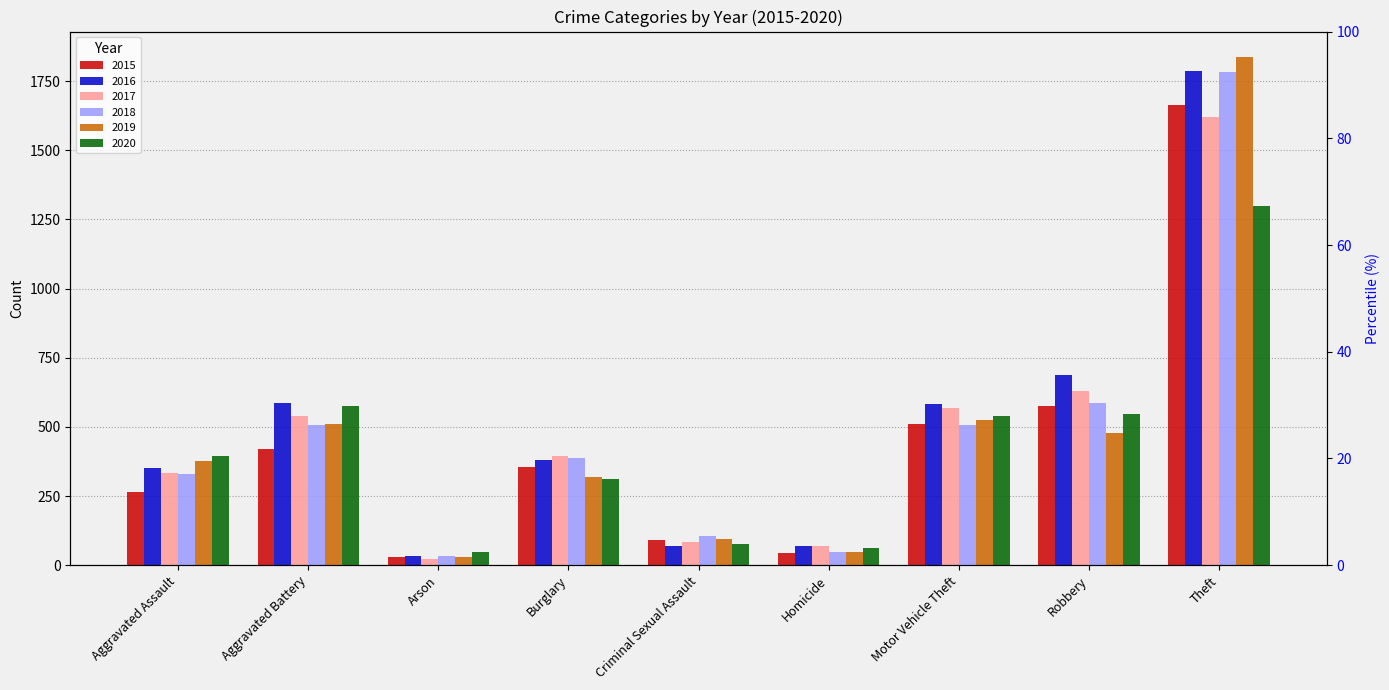

True or false: 2020 has a value of 393 at Aggravated Assault.

True